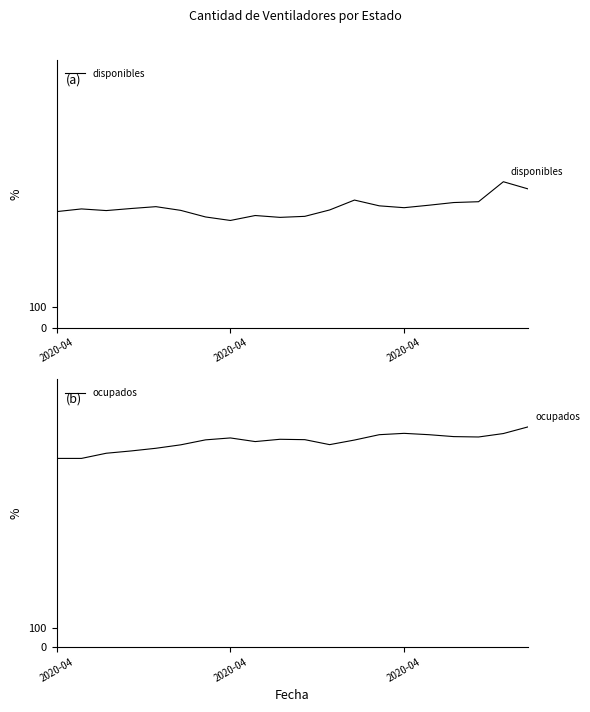

At 2020-04, list the series in order from largest to smallest.

ocupados, disponibles